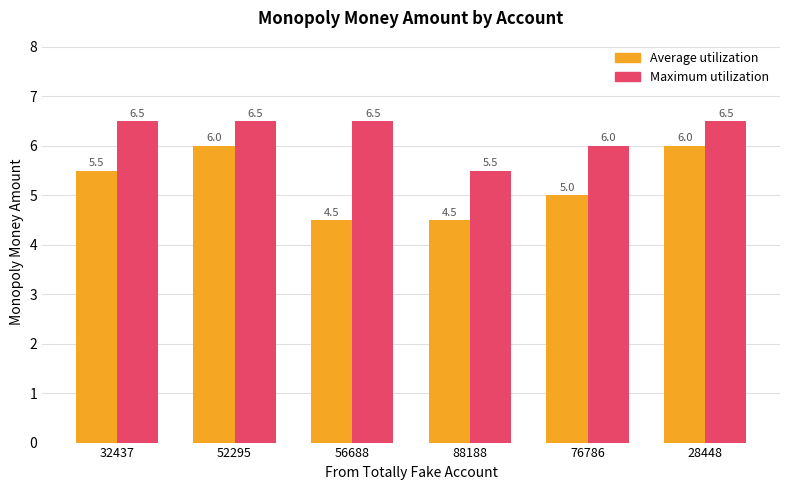

Reading right to left, what are all the values shown in this chart?

Average utilization: 6.0	5.0	4.5	4.5	6.0	5.5
Maximum utilization: 6.5	6.0	5.5	6.5	6.5	6.5